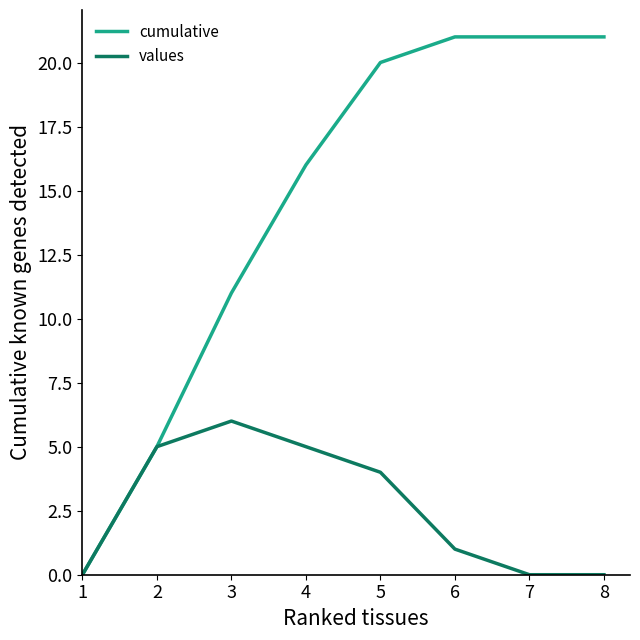

What is the difference between the highest and lowest values at 8?

21